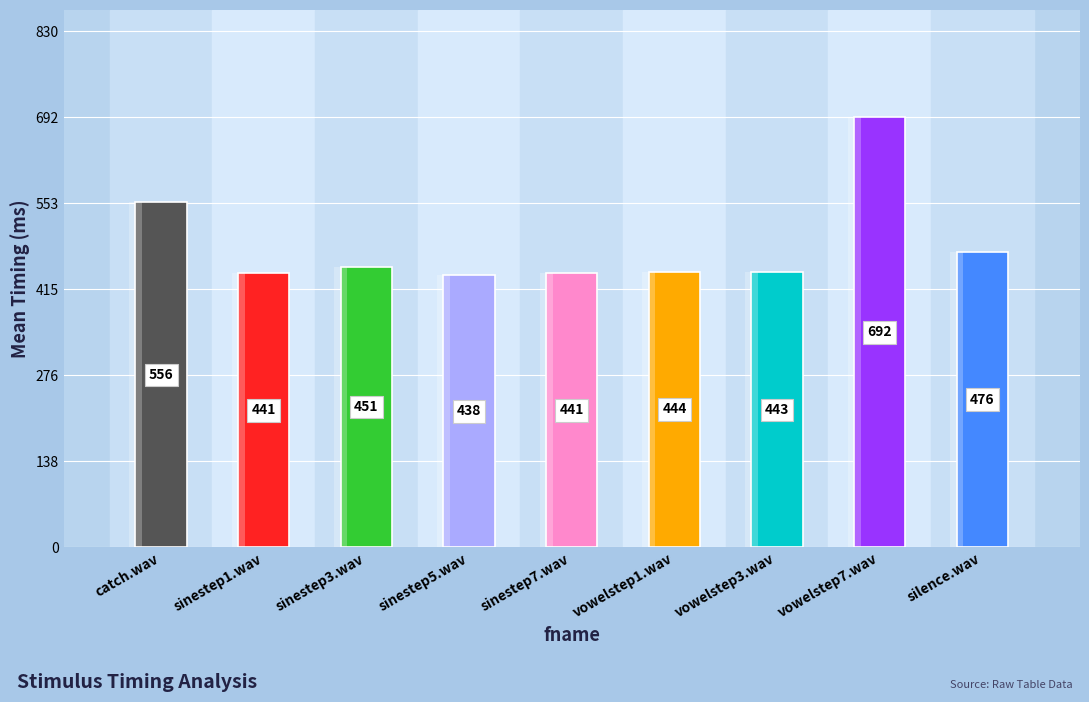

What is the maximum value shown in the chart?

692